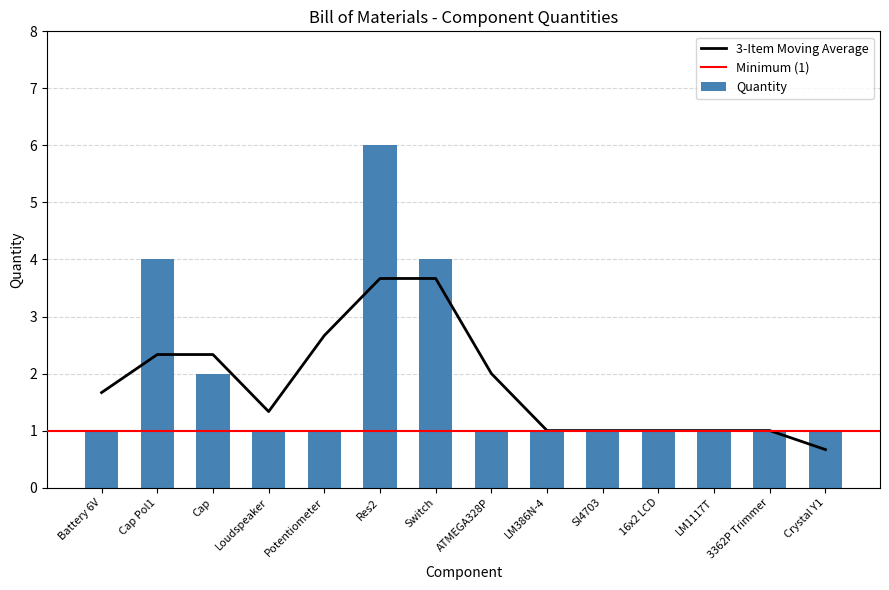

What is the label of the 7th bar from the right?

ATMEGA328P